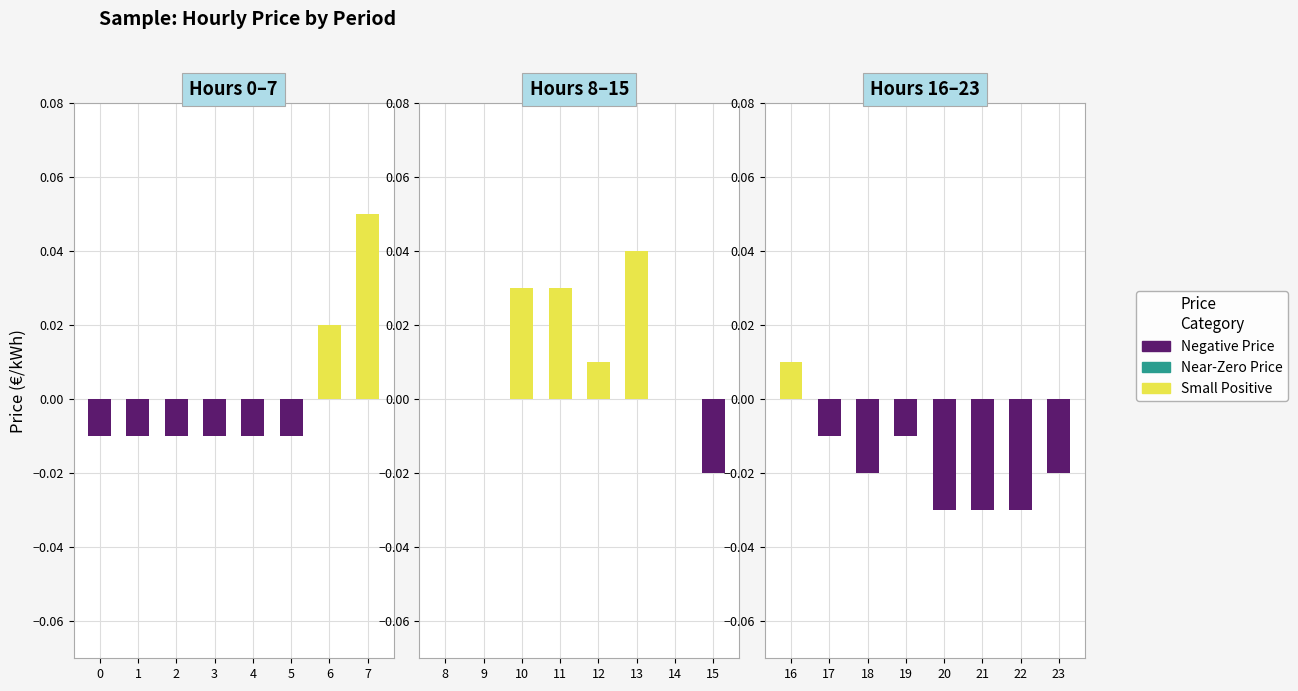

The Negative Price series shows -0.0 at 22. True or false?

True